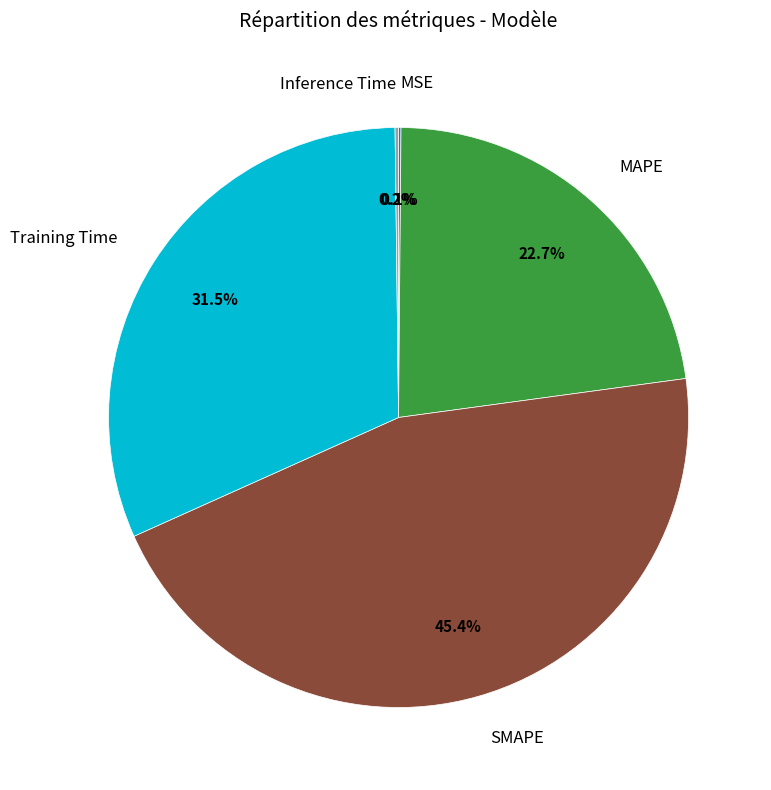

Is there any slice that represents more than half of the pie?

No